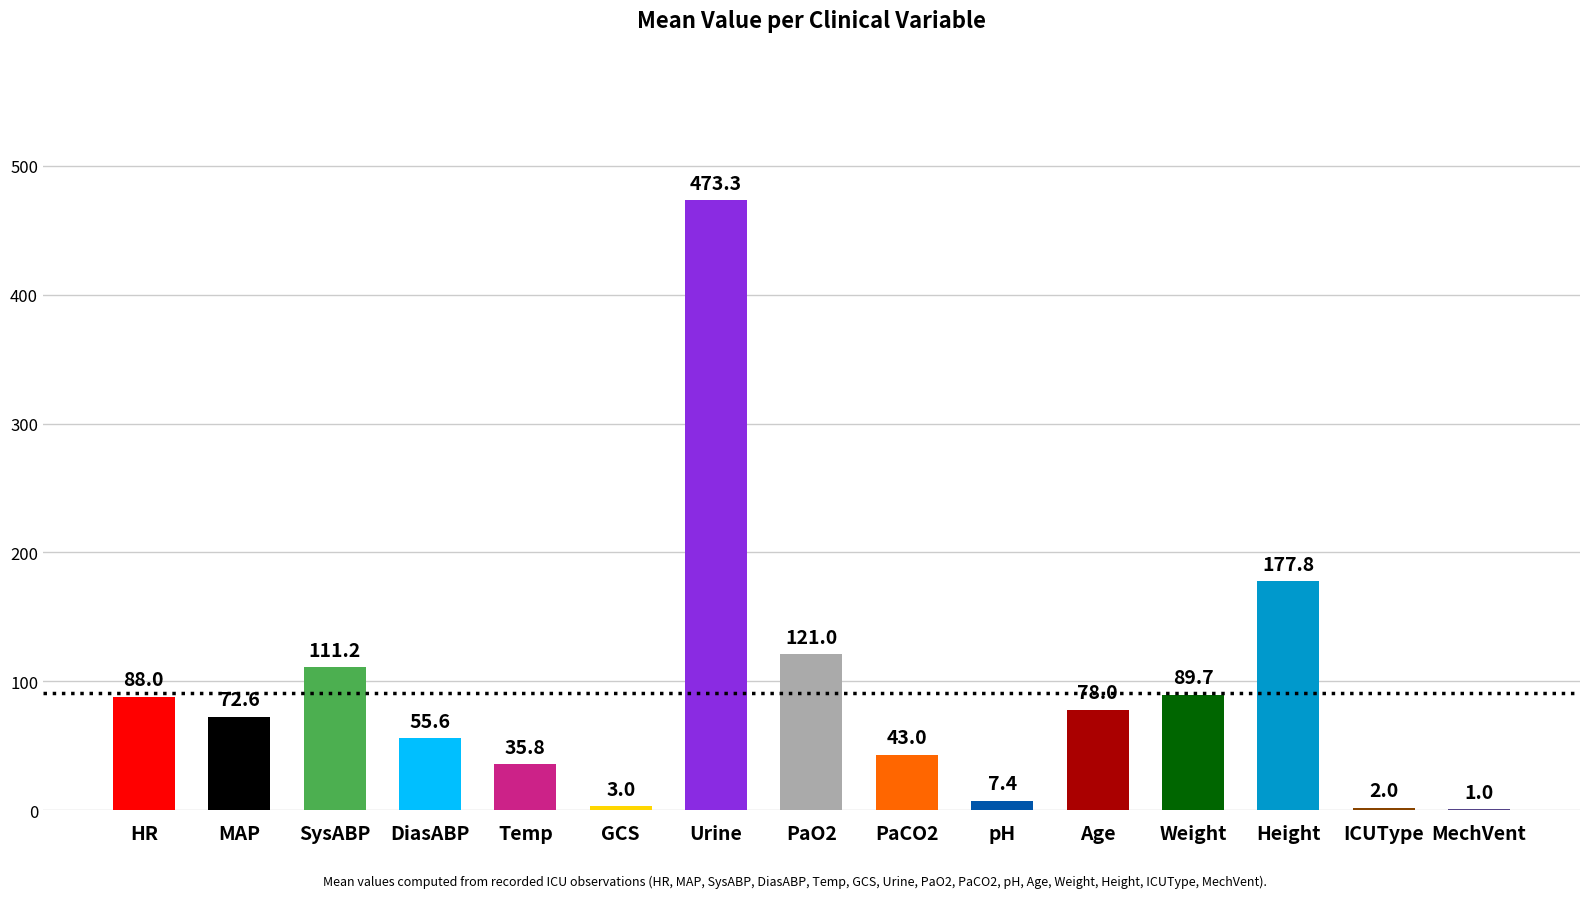

What is the sum of the values at MechVent and PaO2?

122.0